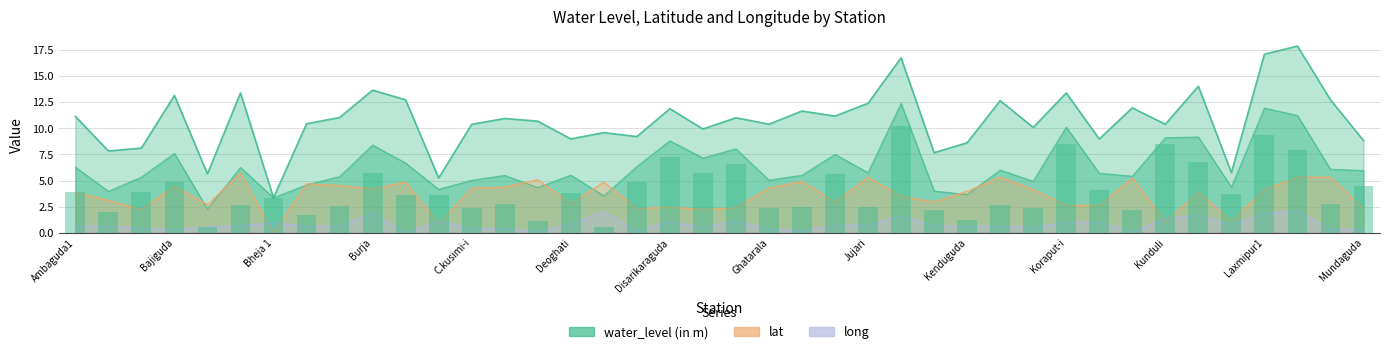

Which category has the lowest value in the water_level (in m) series?

Dhamanaganda